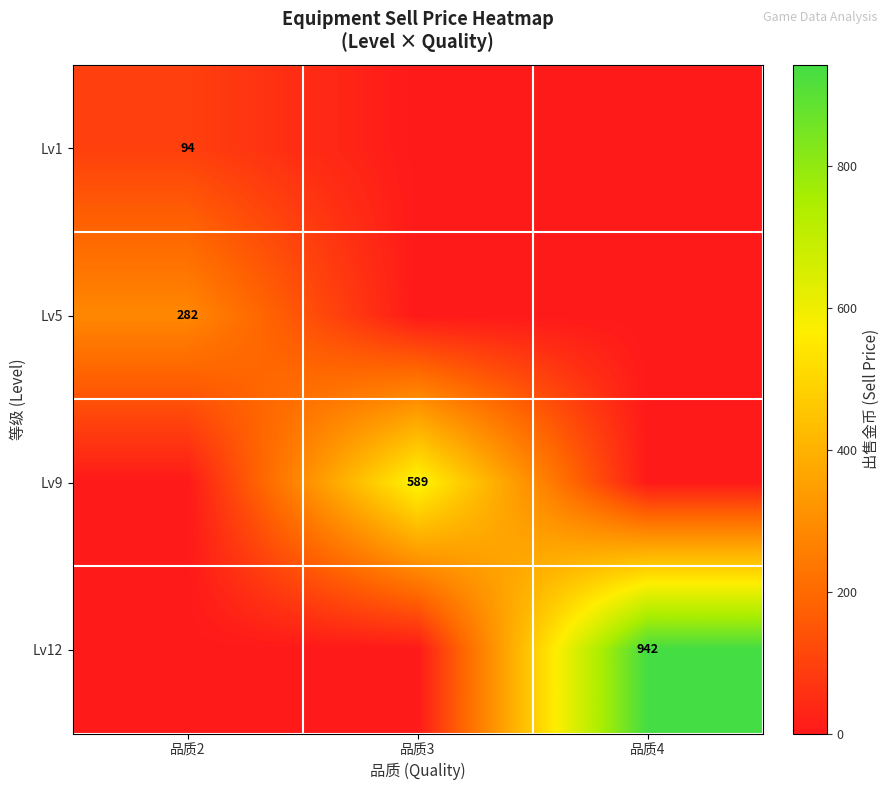

True or false: Lv9 has a value of 589 at 品质3.

True